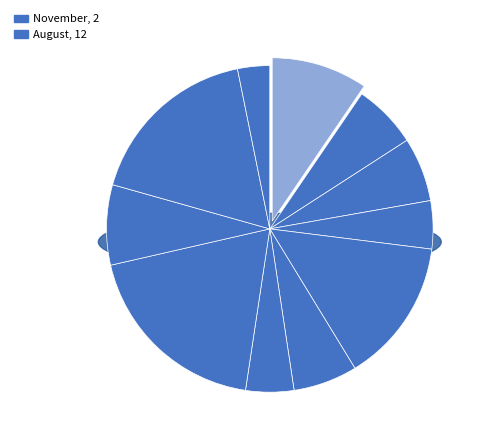

Do September and February together represent more than half of the pie?

No